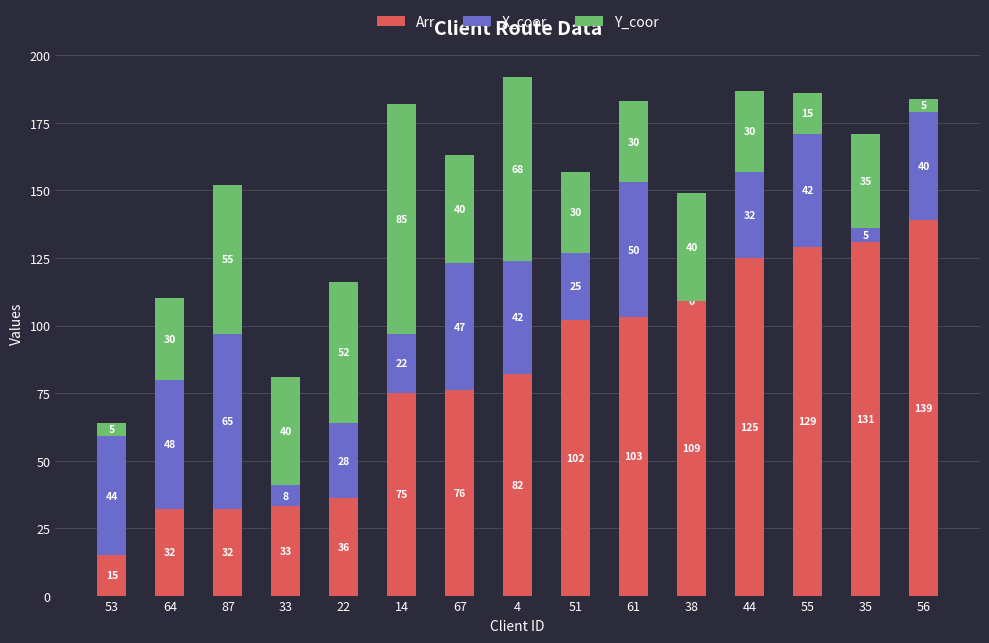

Are the bars horizontal?

No